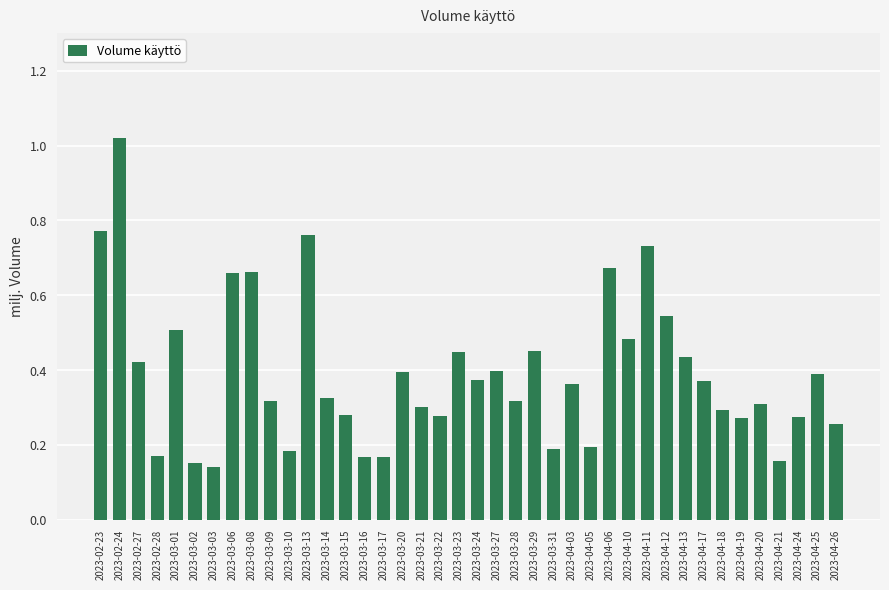

The value at 2023-04-18 is 0.4. True or false?

False